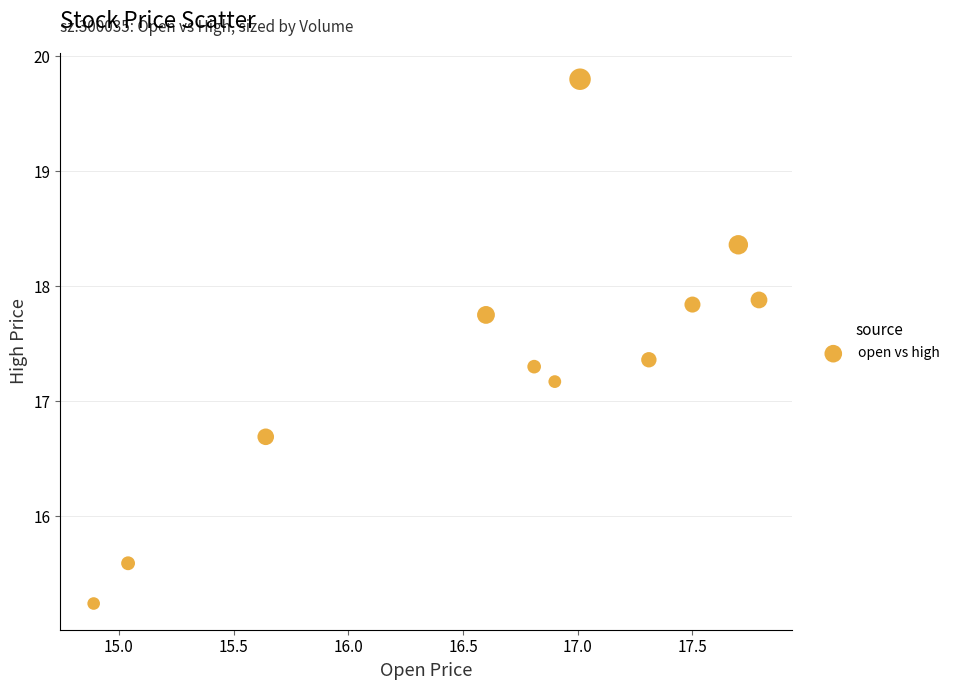

What is the average X value?

16.7